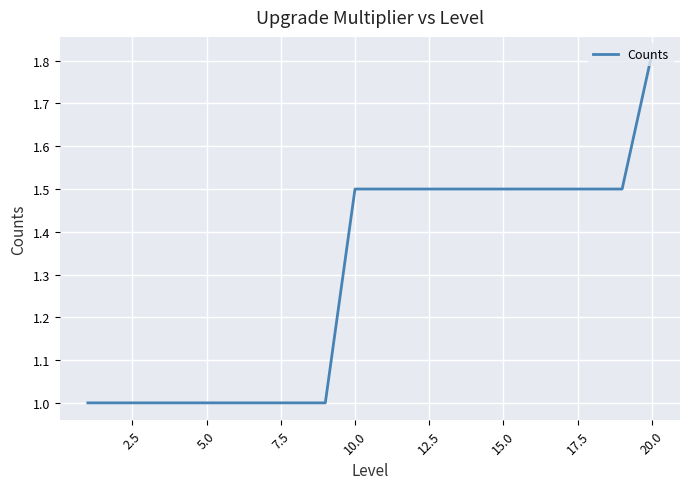

How many lines are shown in the chart?

1